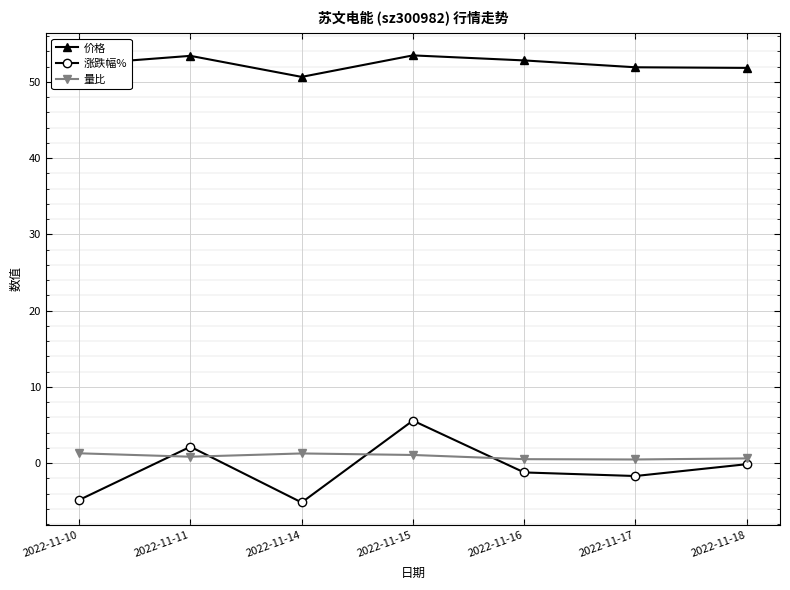

What is the value of the 量比 point at the 4th from the left?

1.1